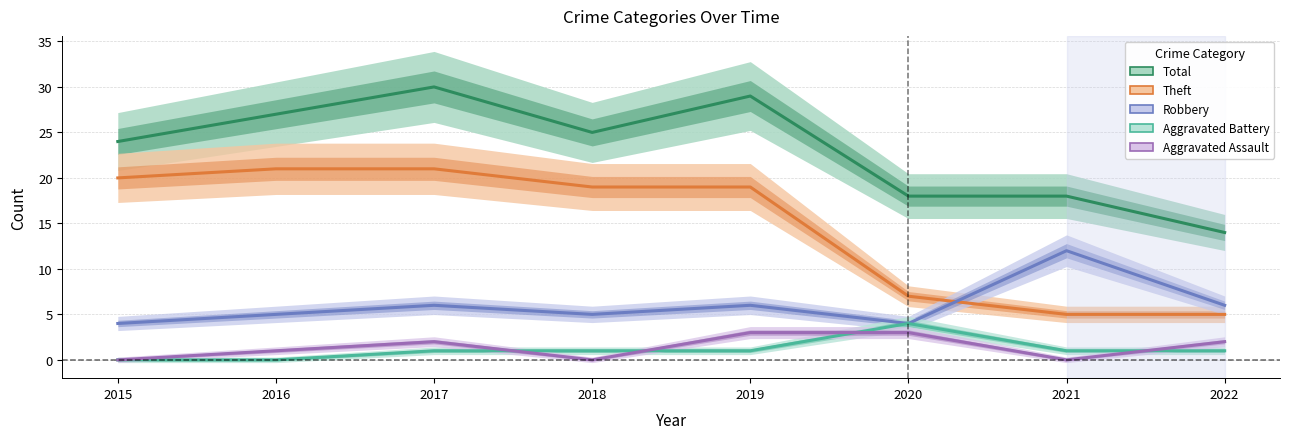

How many data points in Total are less than 25?

4